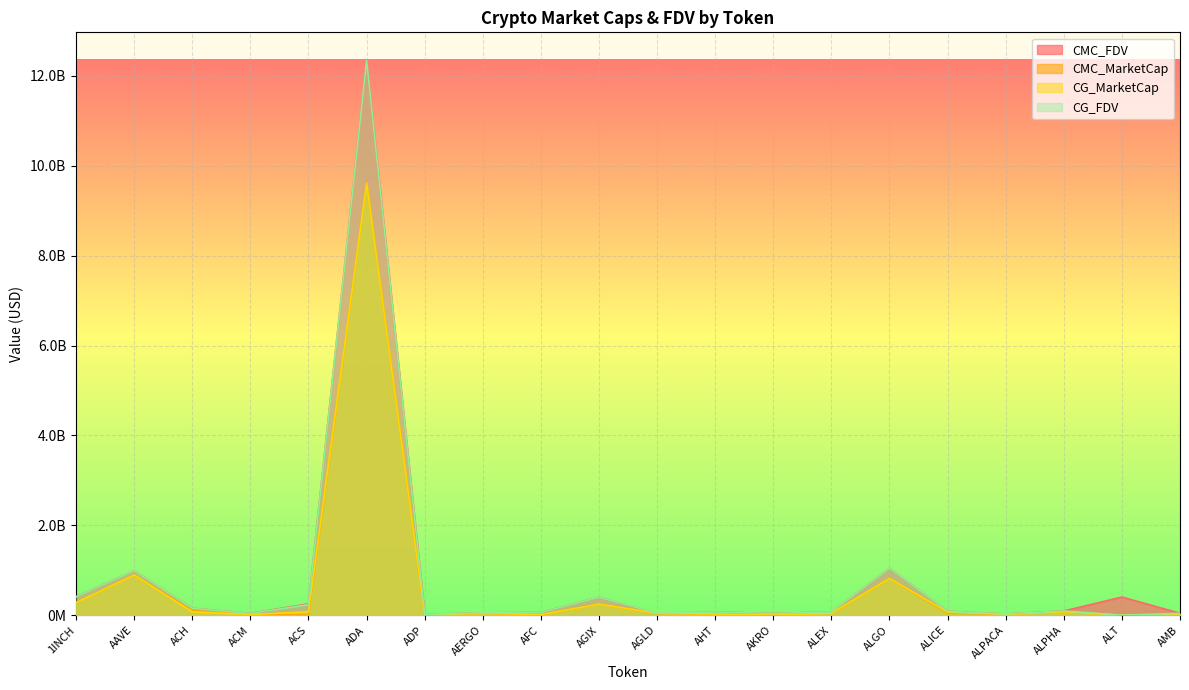

What is the difference between the CG_MarketCap values at AAVE and AERGO?

851080860.0